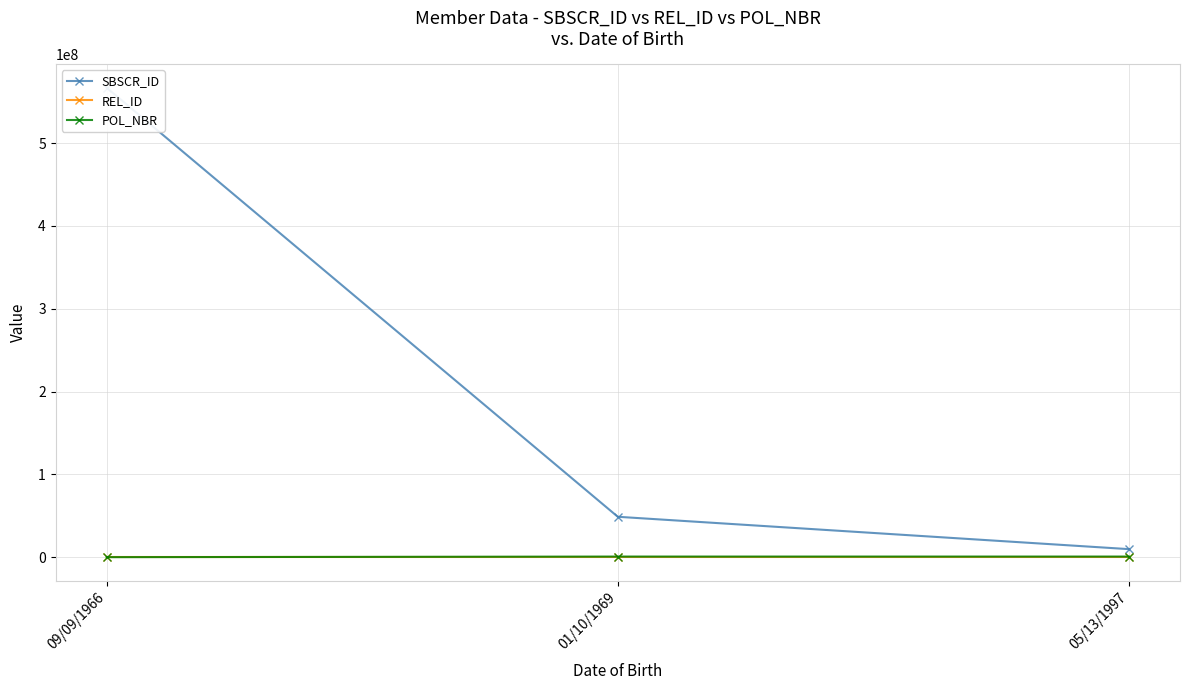

What is the label of the 1st point from the right?

05/13/1997